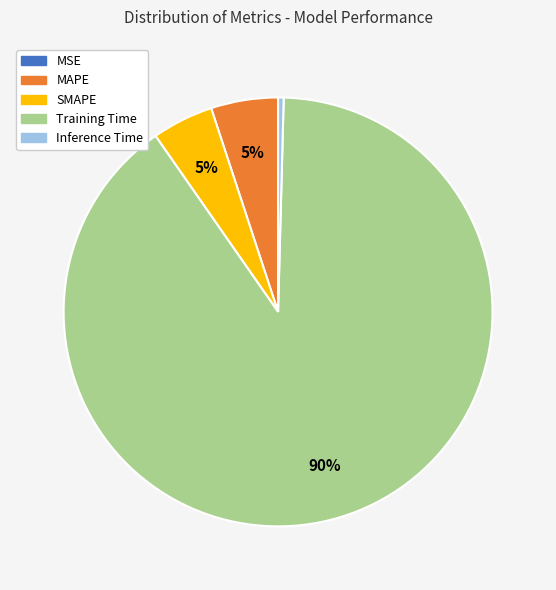

What percentage is the MAPE slice, to the nearest percent?

5%